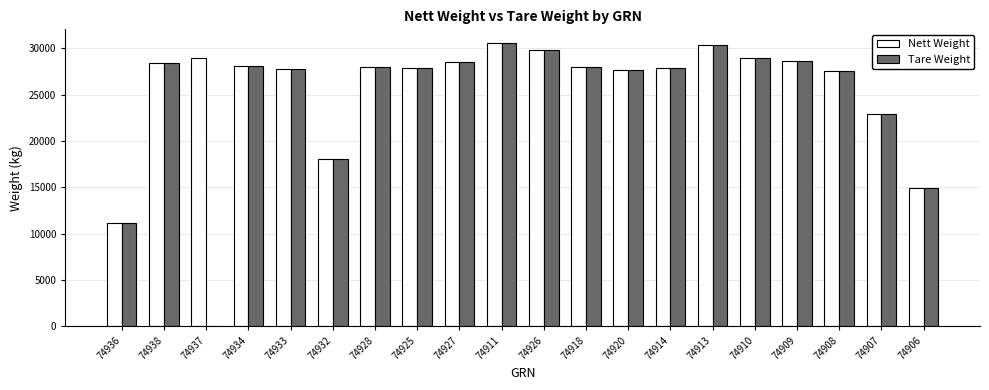

Is it true that Tare Weight equals 28620 at 74909?

True